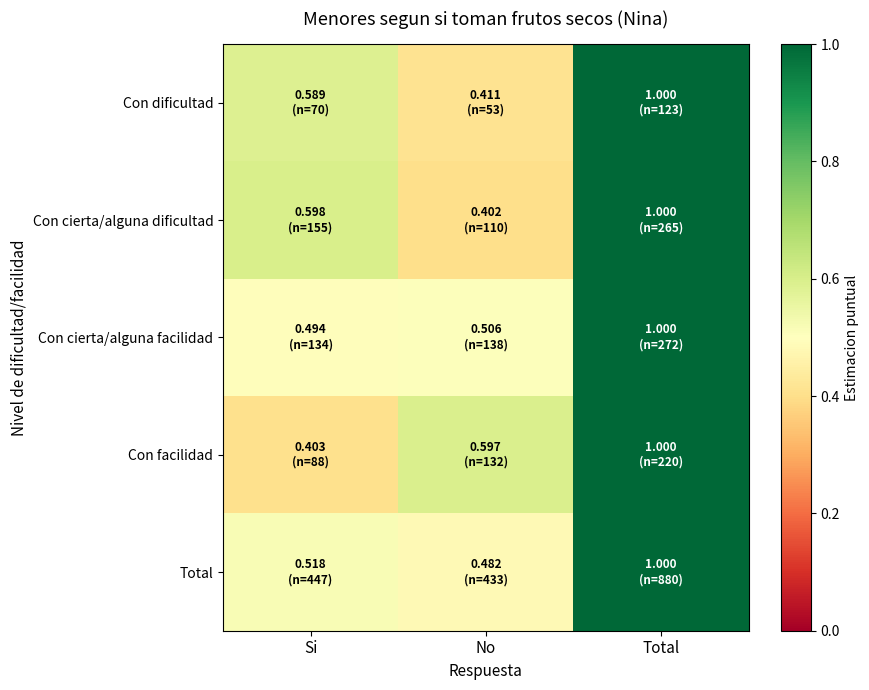

At which category is the sum across all series the highest?

Total